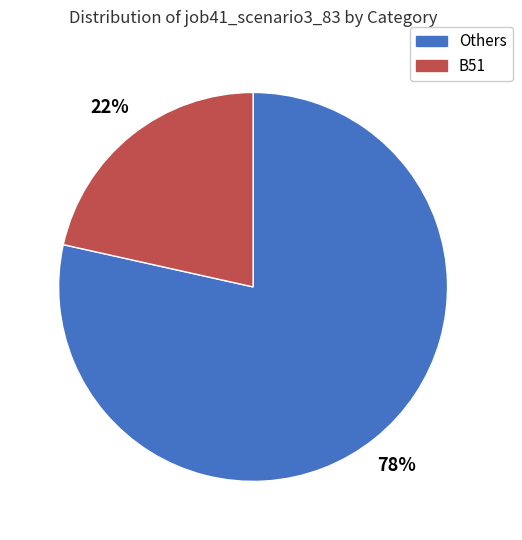

Does any single category account for the majority?

Yes